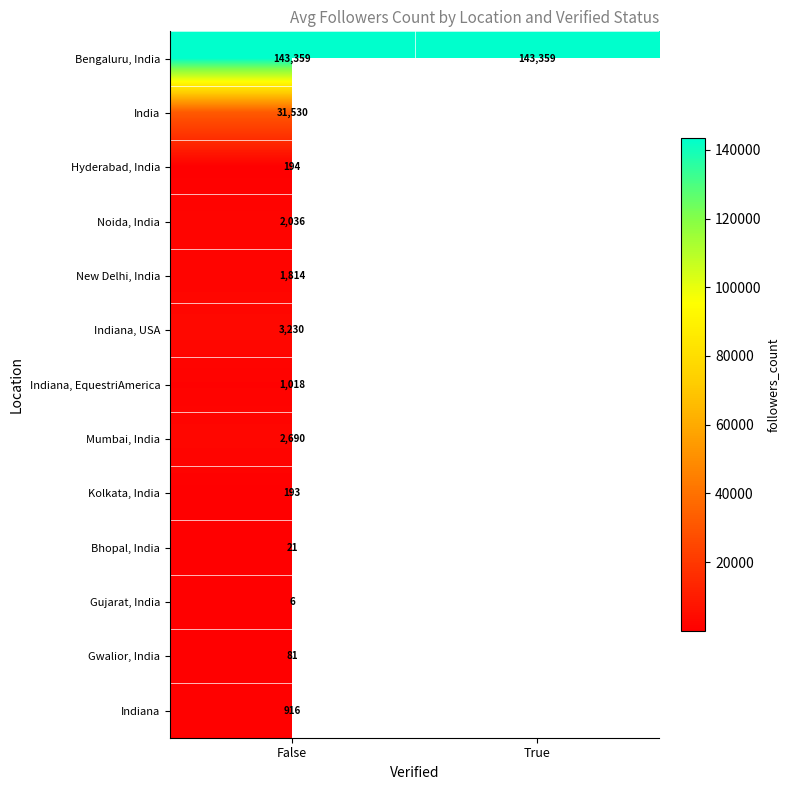

True or false: India has a value of 31530 at False.

True